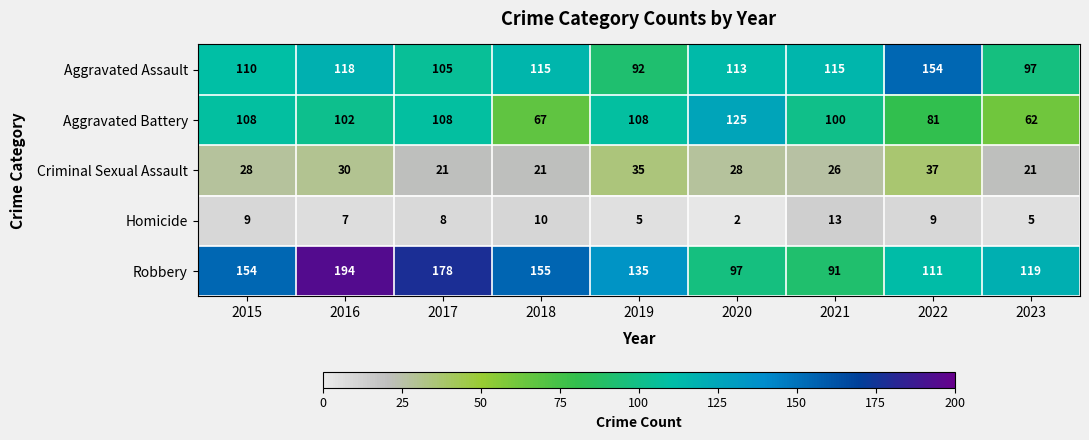

The value of Robbery at 2021 is 91. True or false?

True